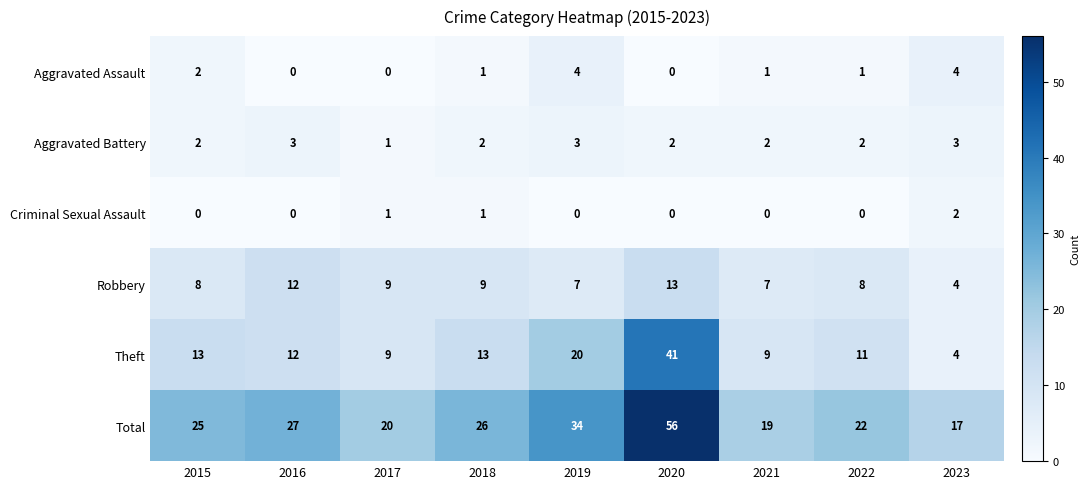

What is the greatest value displayed?

56